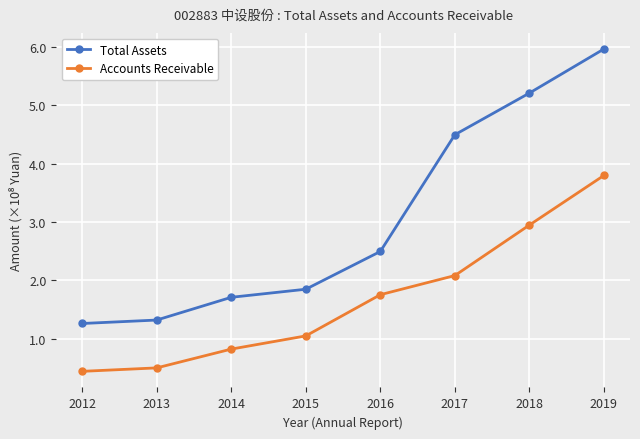

Between 2012 and 2016, which series saw the biggest shift?

Accounts Receivable